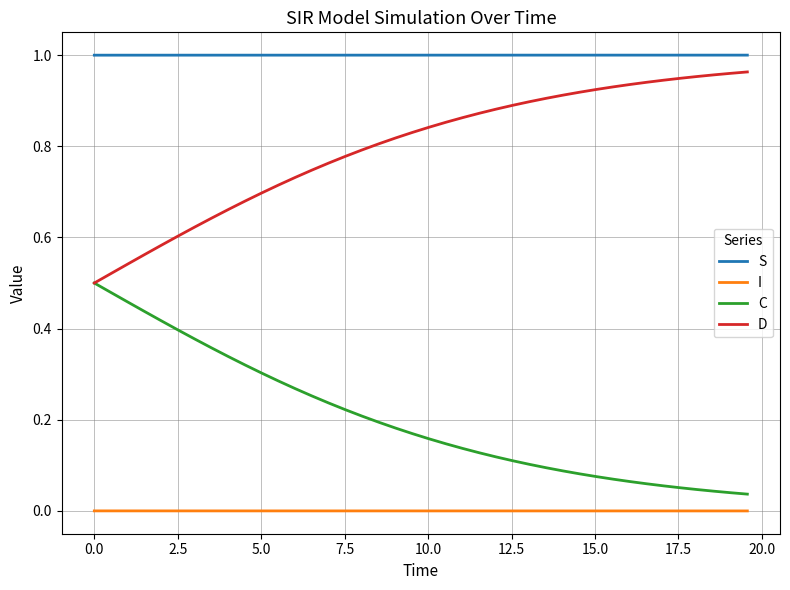

True or false: S and D cross at least once.

False